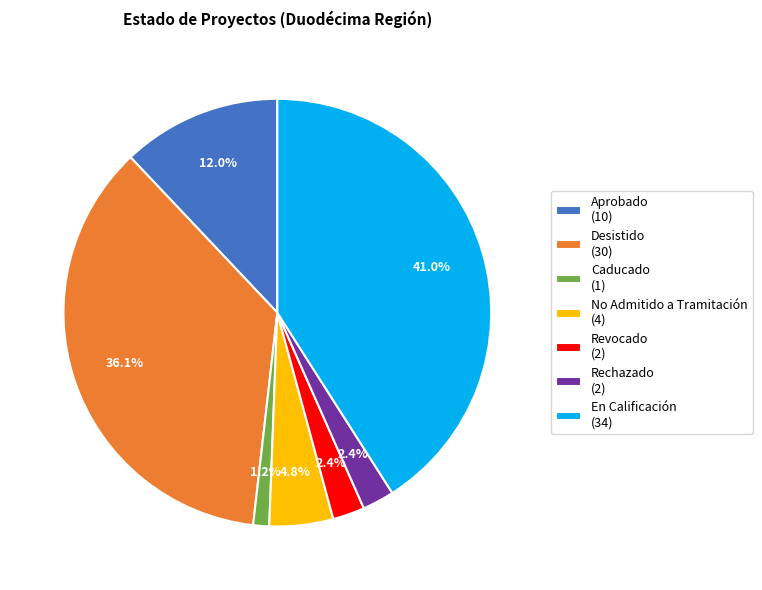

Between En Calificación (34) and Desistido (30), which is larger?

En Calificación (34)